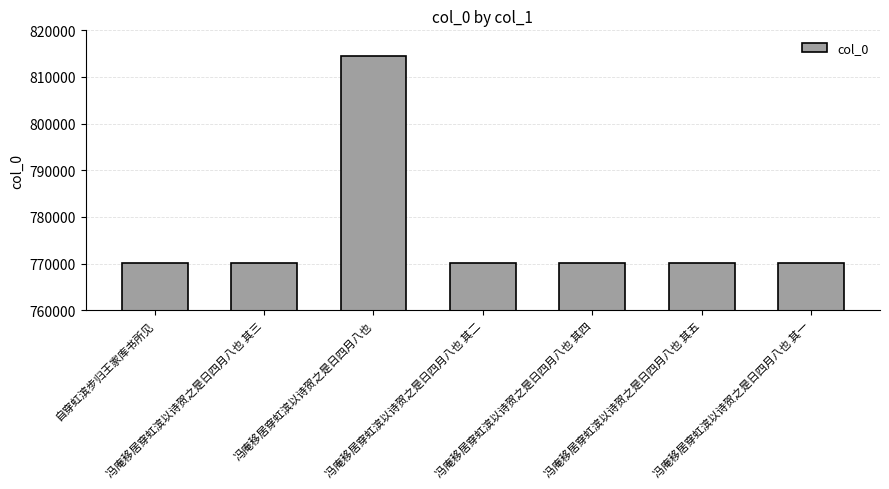

What is the difference between the maximum and minimum values?

44287